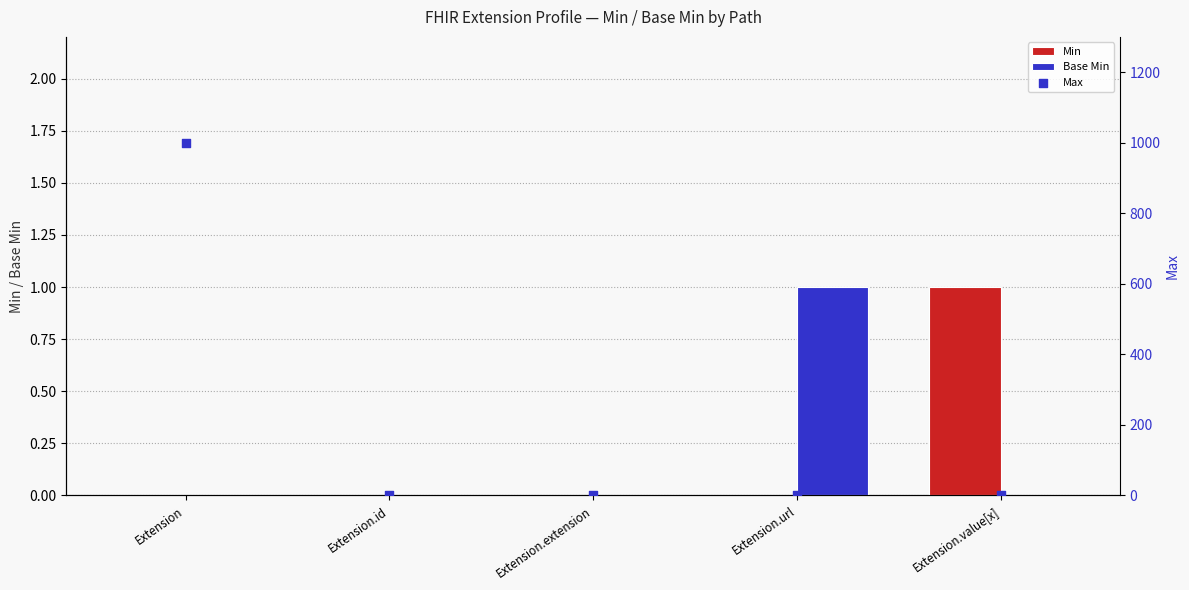

At how many categories does at least one series exceed 89?

1